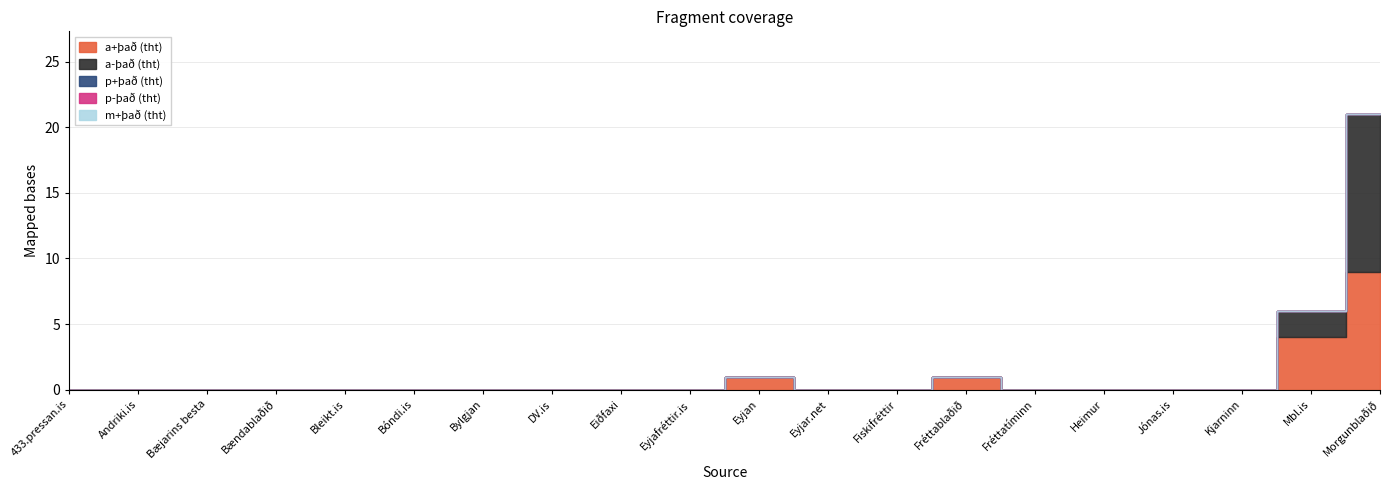

Which series has the largest total across all categories?

a+það (tht)